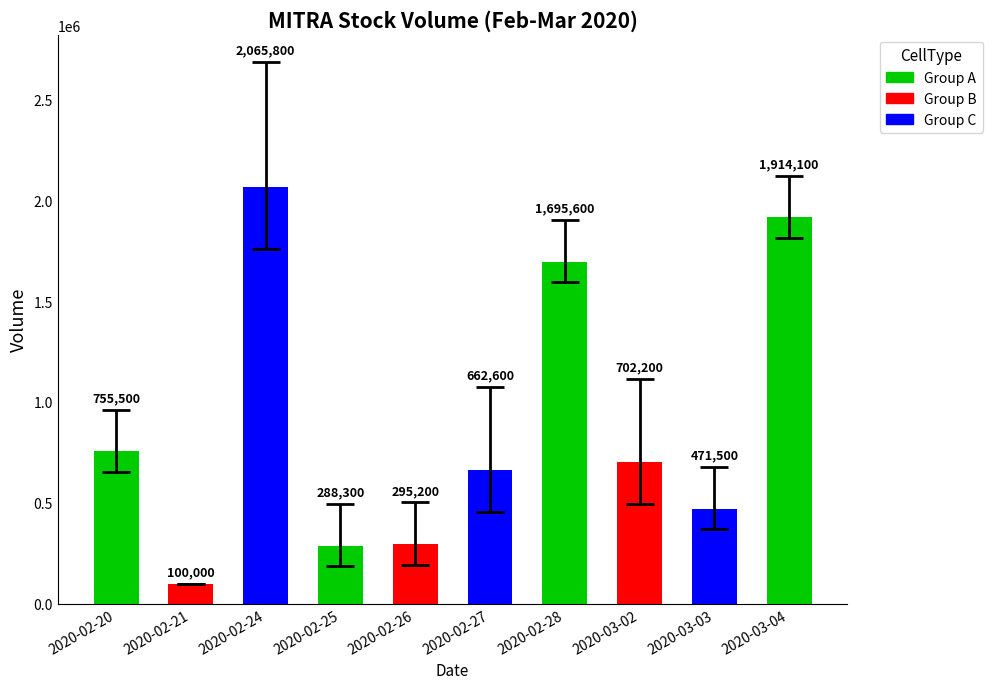

What is the label of the 4th bar from the left?

2020-02-25